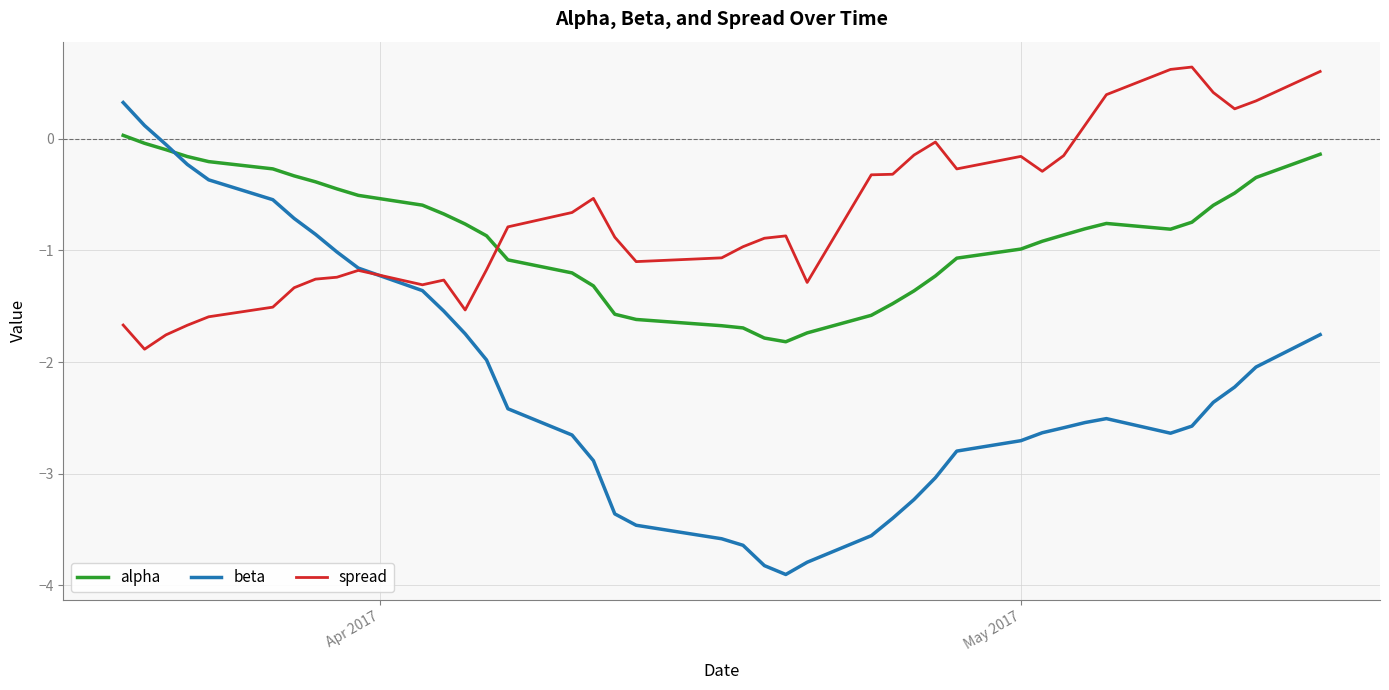

What is the minimum value shown in the chart?

-3.9